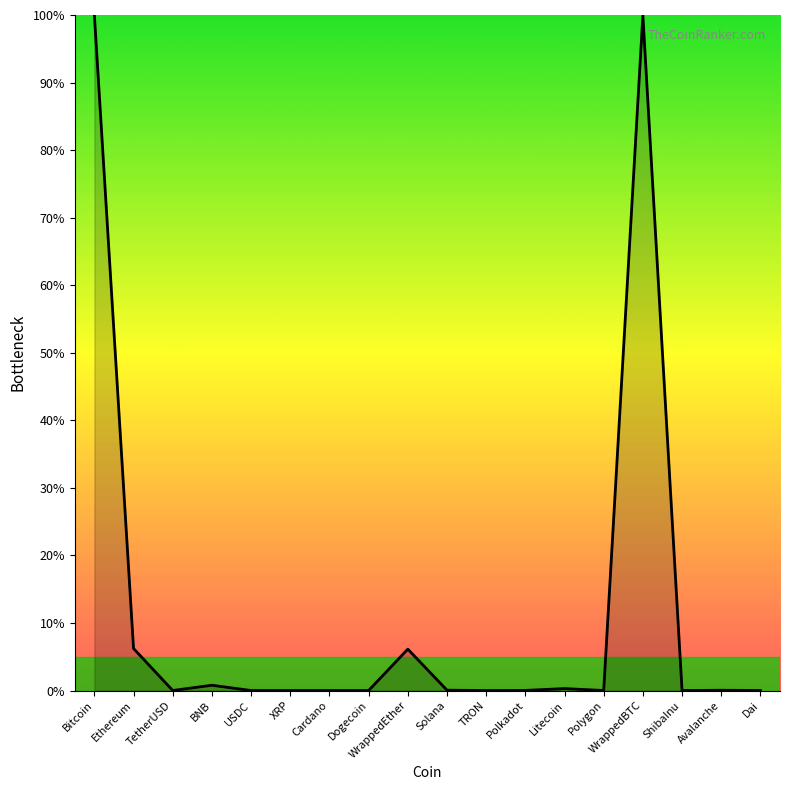

What is the average value?

11.9